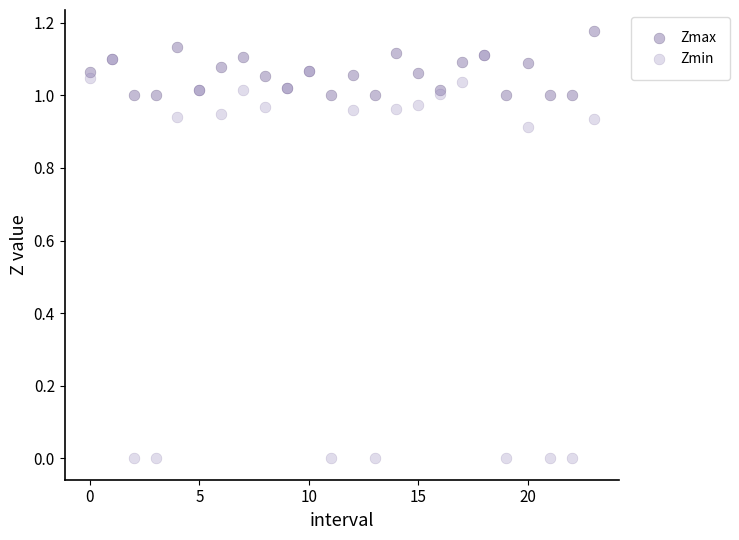

Which series contains the highest Y value?

Zmax